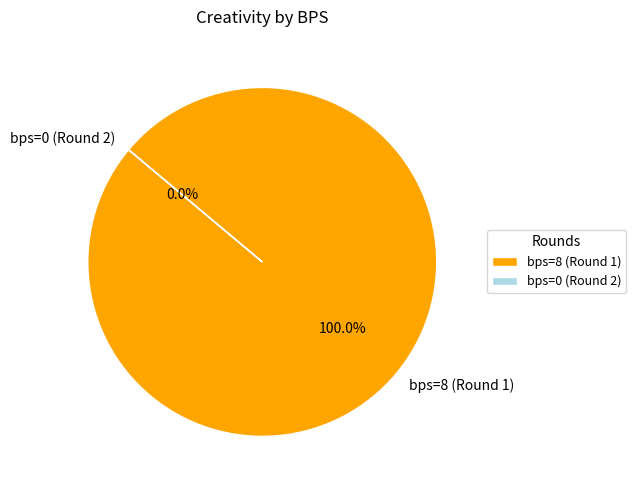

Do 0 and 8 together represent more than half of the pie?

Yes